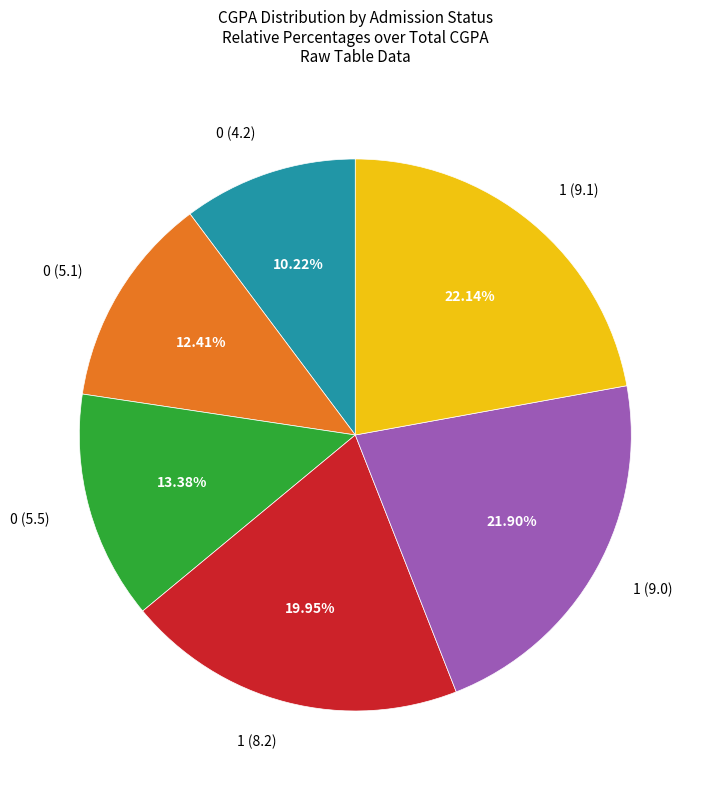

Does 1 (8.2) account for over 50% of the chart?

No